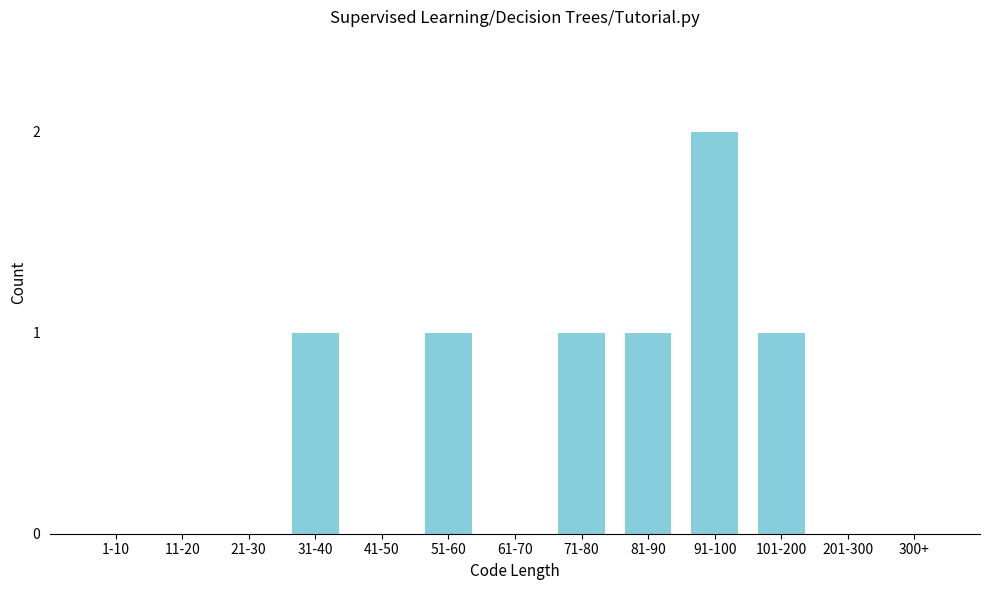

Reading left to right, what are all the values shown in this chart?

1-10=0	11-20=0	21-30=0	31-40=1	41-50=0	51-60=1	61-70=0	71-80=1	81-90=1	91-100=2	101-200=1	201-300=0	300+=0